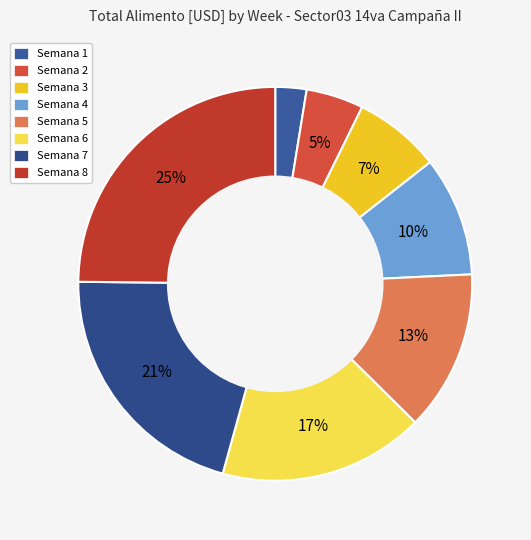

Does any single category account for the majority?

No